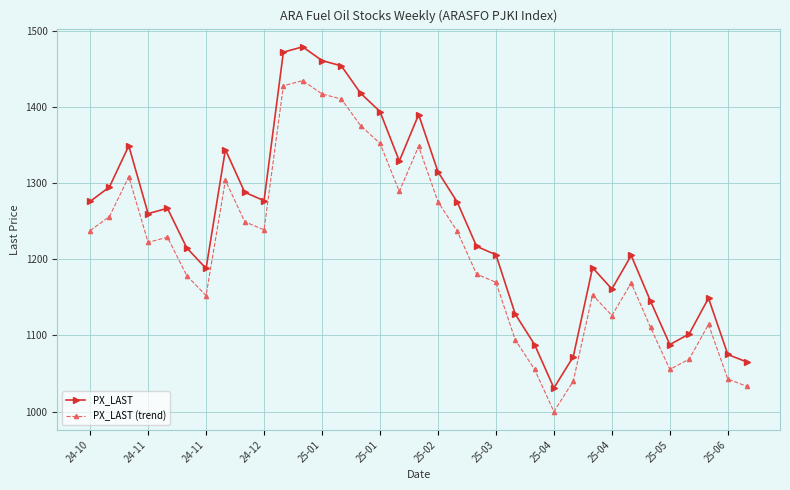

List the series in order of their peak value, highest first.

PX_LAST, PX_LAST (trend)